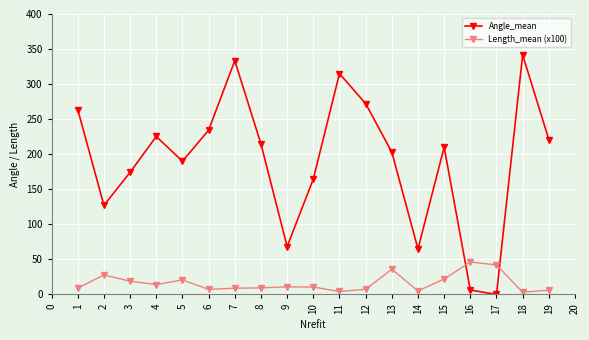

How many intersections are there between Angle_mean and Length_mean (x100)?

2